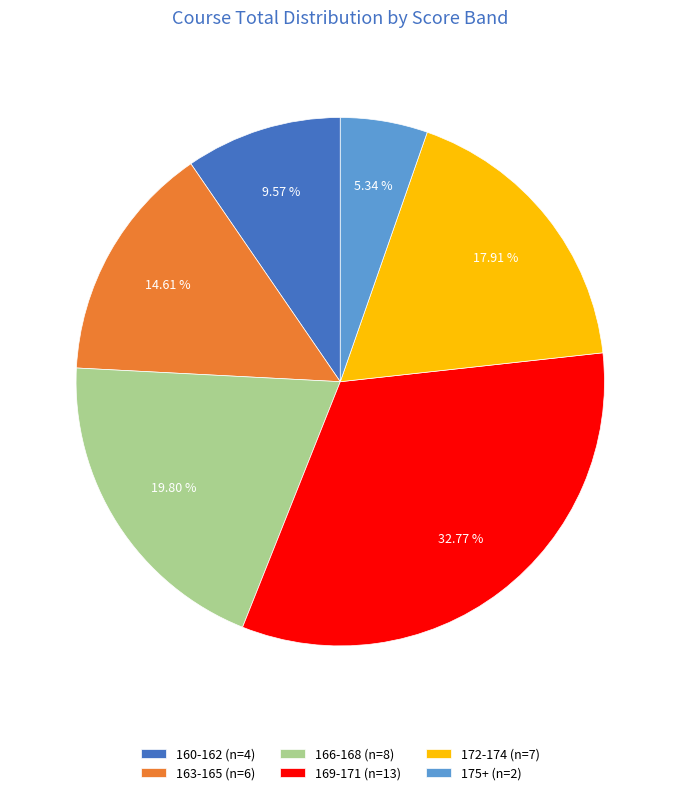

Rank the categories by value from lowest to highest.

175+ (n=2), 160-162 (n=4), 163-165 (n=6), 172-174 (n=7), 166-168 (n=8), 169-171 (n=13)